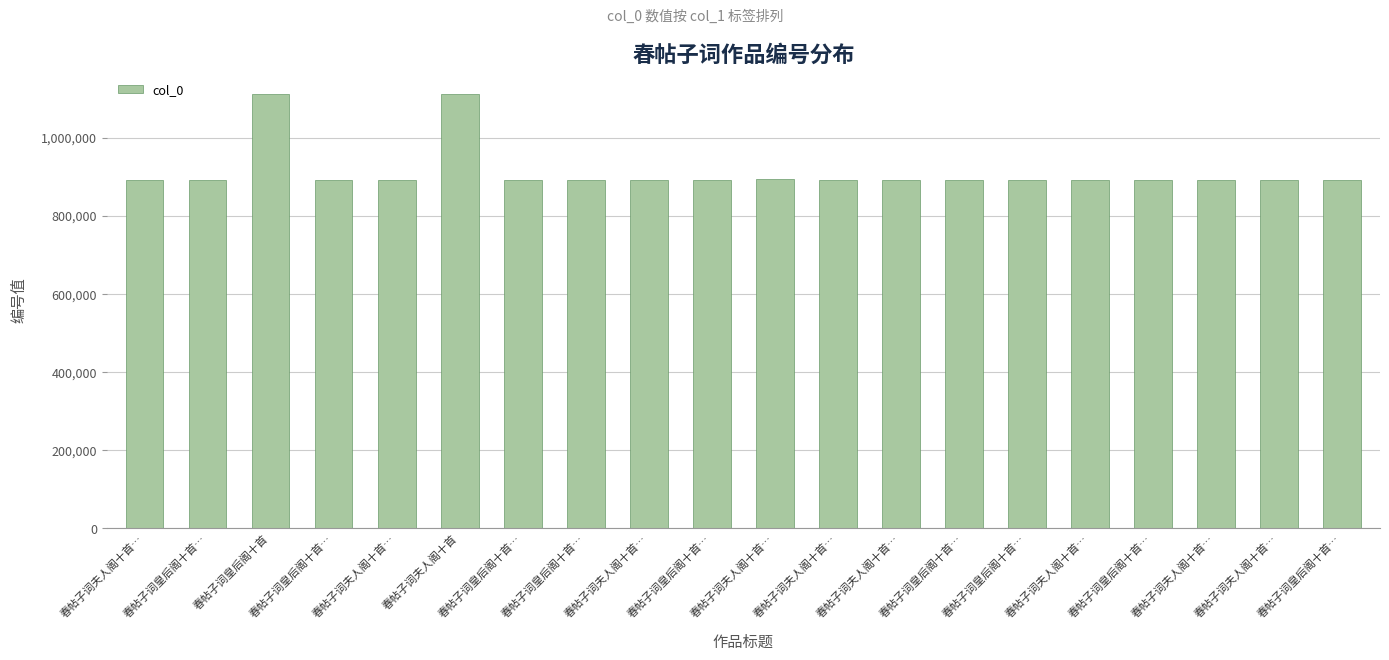

Where does the data first go above 892011?

春帖子词皇后阁十首